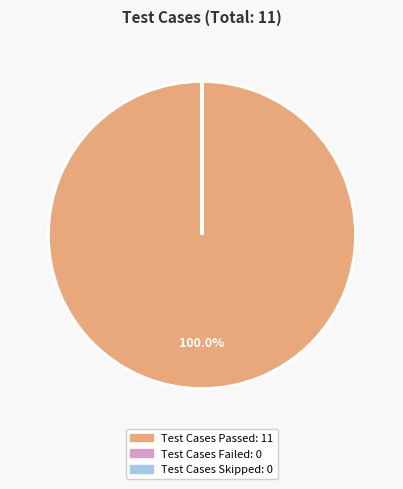

To the nearest percent, what is the difference between the largest and smallest slice percentages?

100%